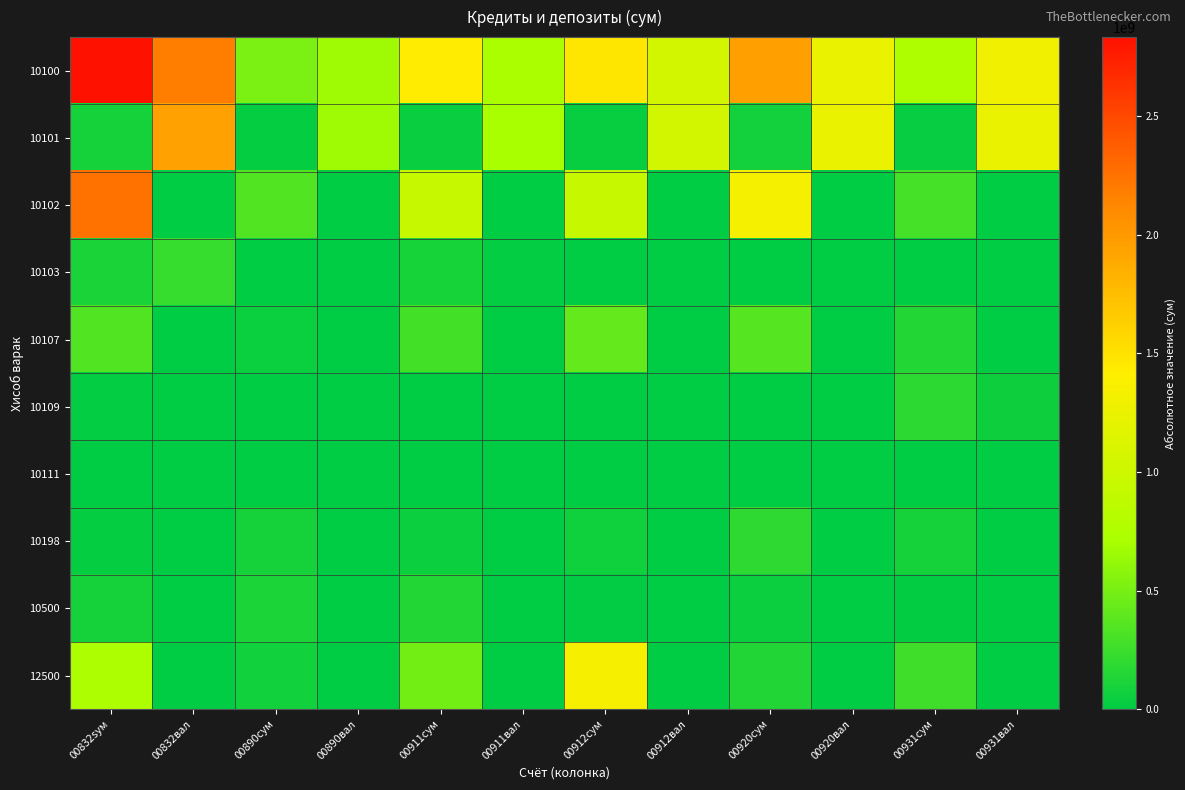

At how many categories does at least one series exceed 2333579972?

1